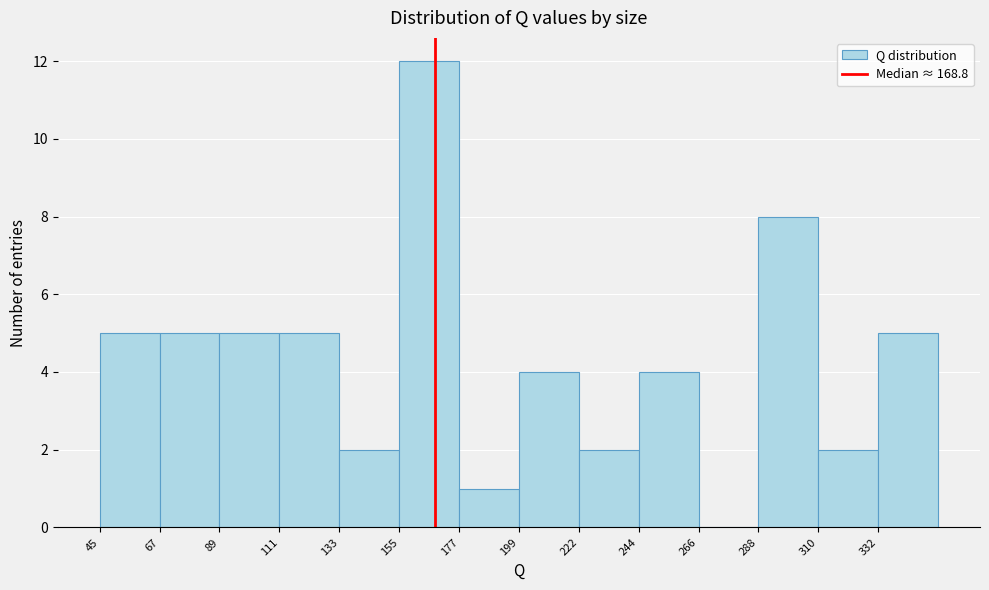

Over which range of the x-axis is the bar tallest?

155 to 175